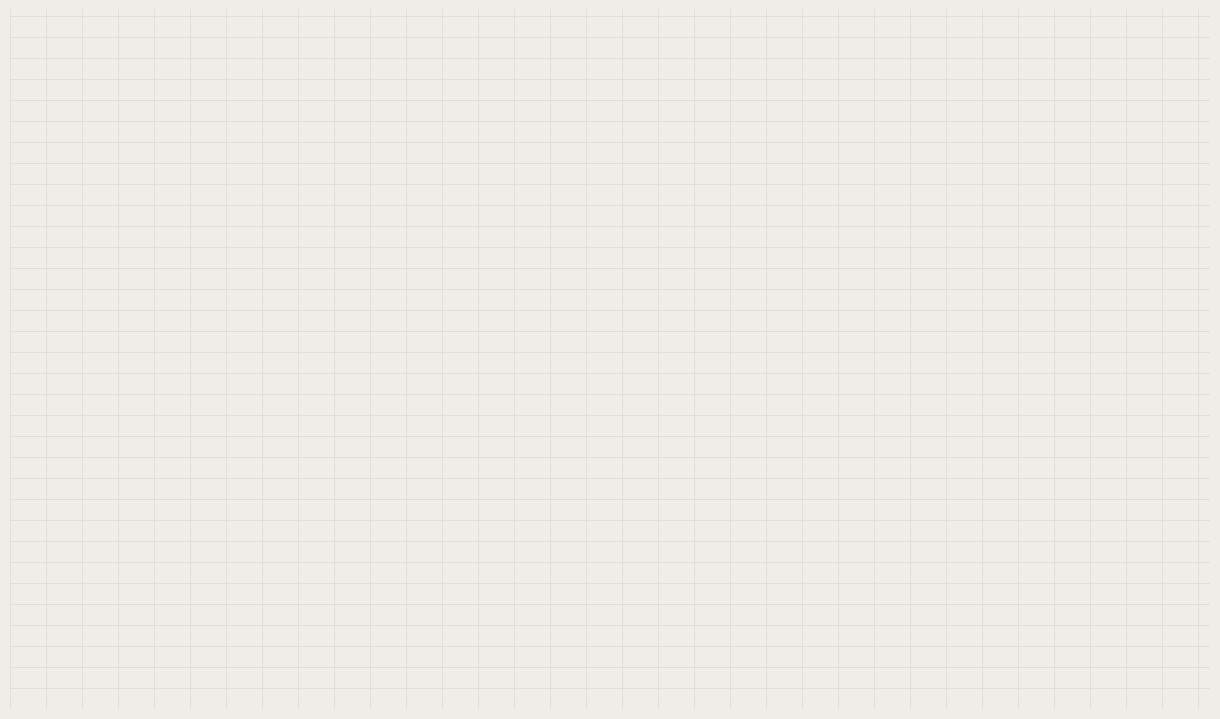

Does any single category account for the majority?

Yes